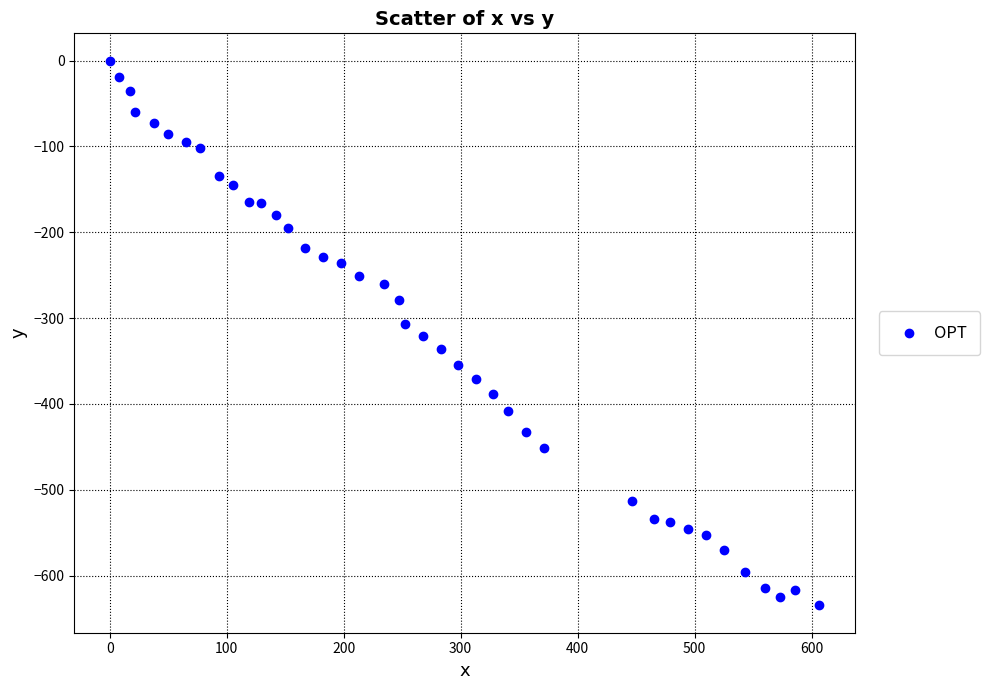

What is the range of Y values (max minus min)?

634.9